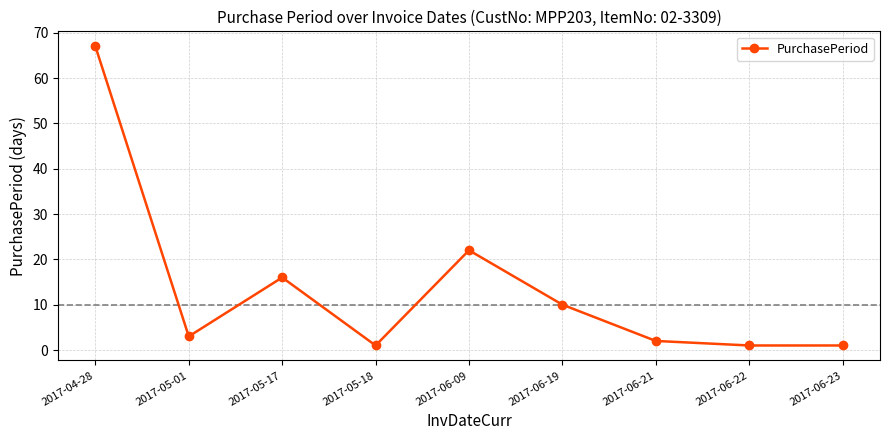

Where does the data first go above 3?

2017-04-28